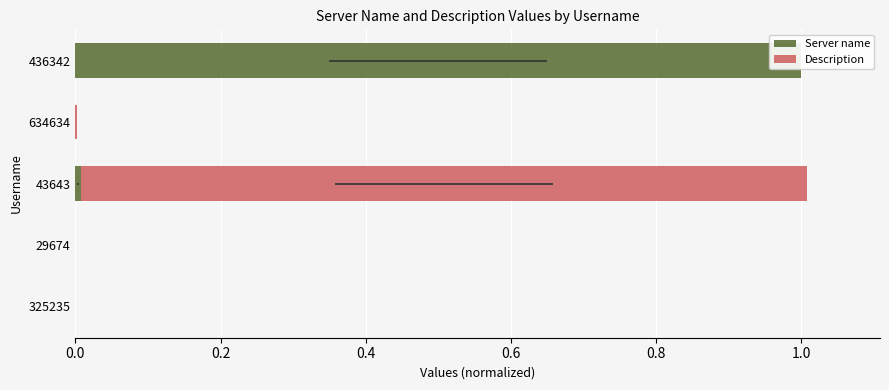

How many bars are there in each group?

2